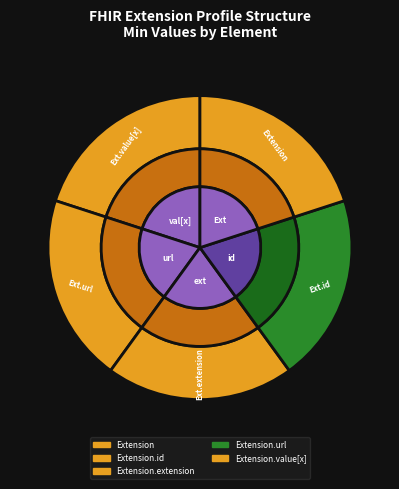

Count the number of slices in the pie.

5